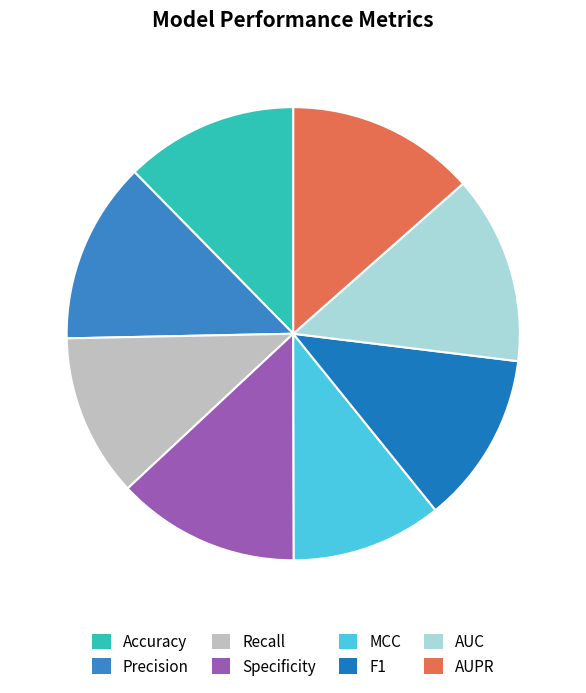

How many slices are in this pie chart?

8